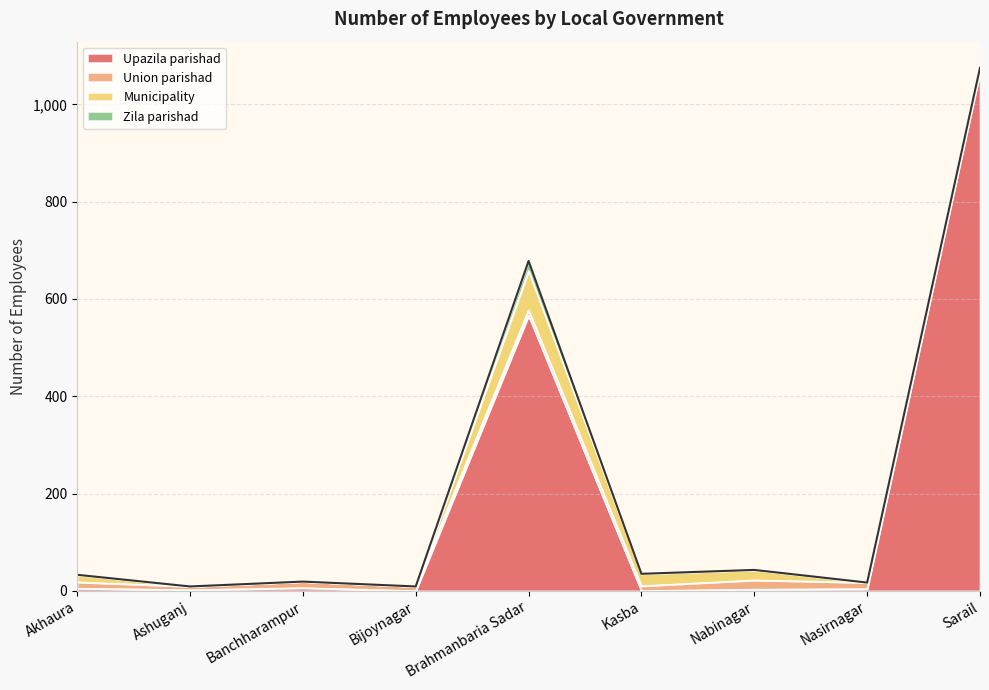

Is it true that Union parishad equals 23 at Nasirnagar?

False